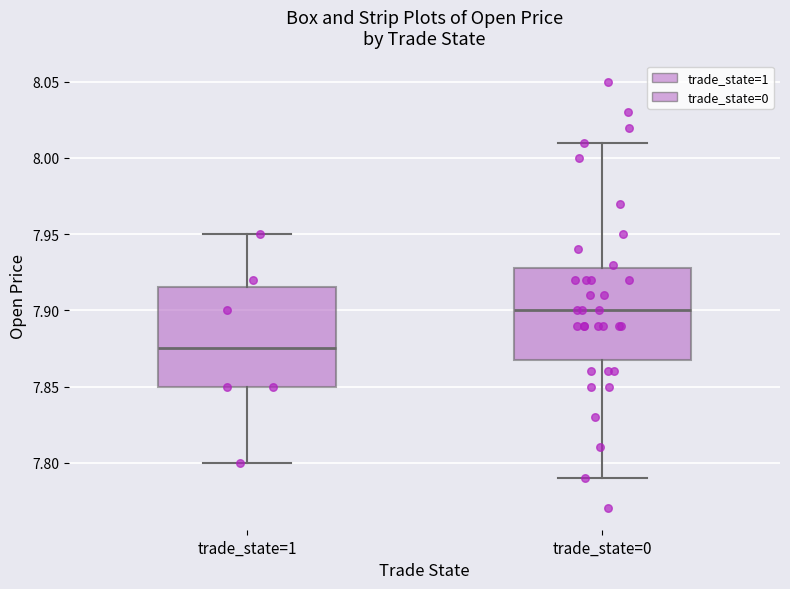

Reading left to right, transcribe this box plot: for each box, give where its median line is, the range the box spans, and where its two whiskers end, as read against the y-axis. The values are not printed on the chart, so give them approximately, as read against the axis.

trade_state=1: median 7.875, box 7.850 to 7.915, whiskers 7.800 to 7.950
trade_state=0: median 7.900, box 7.870 to 7.930, whiskers 7.790 to 8.010